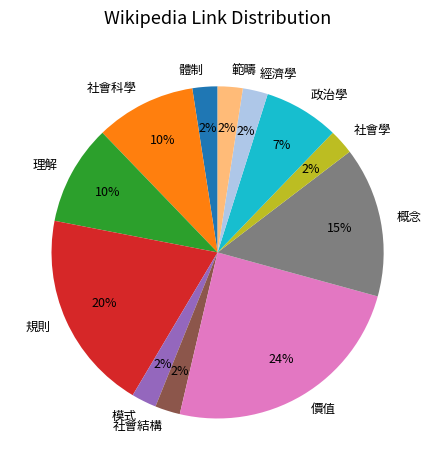

To the nearest percent, what portion does 規則 represent?

20%